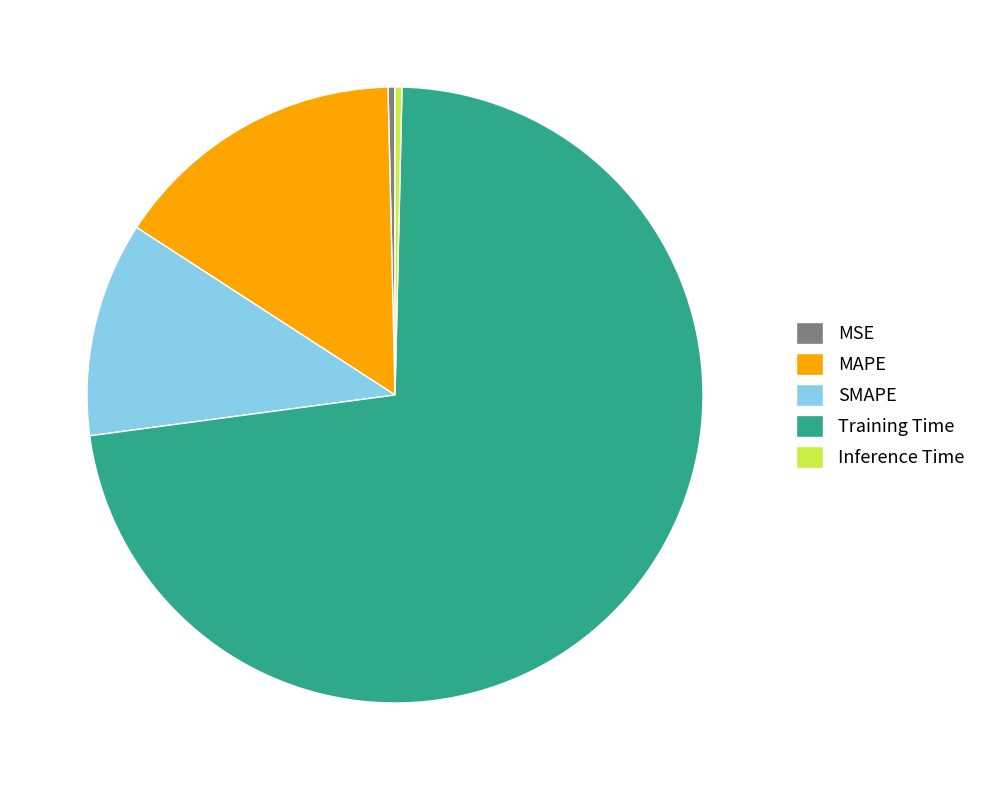

Which slice represents more than half of the pie?

Training Time